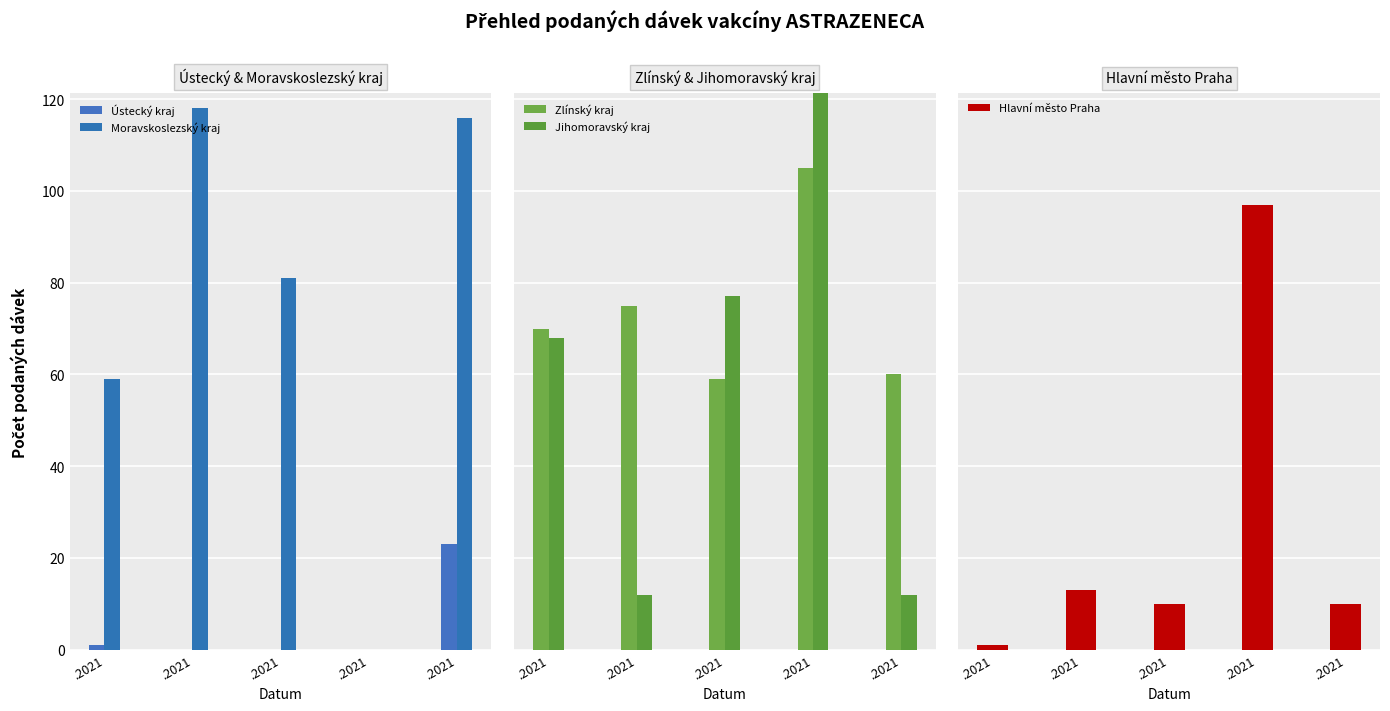

True or false: Hlavní město Praha has a value of 0 at .2021.

False